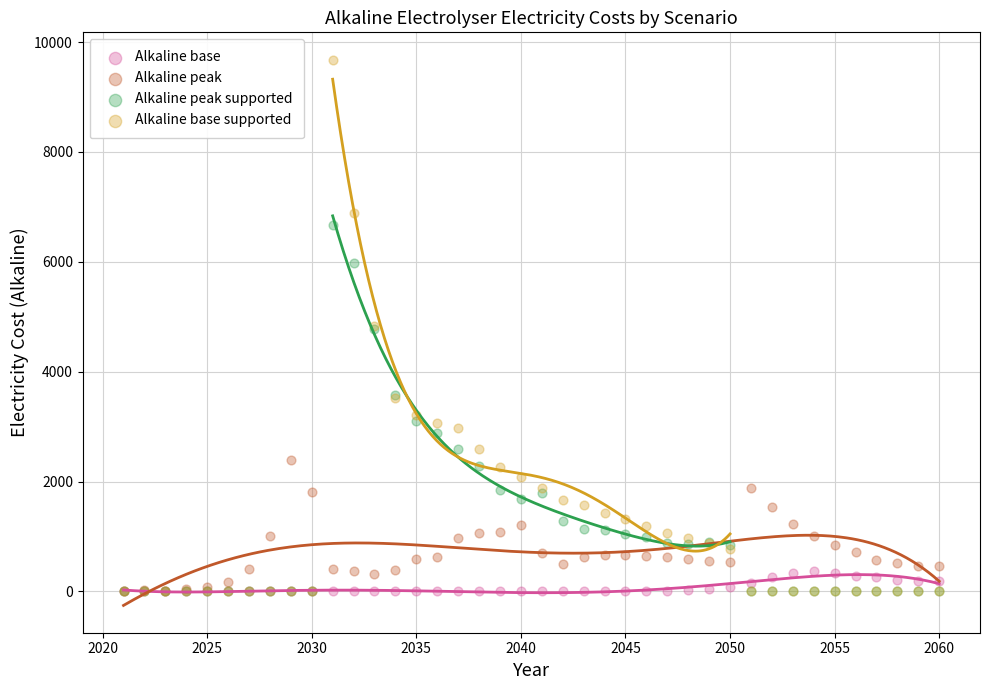

What are all the series names shown in the legend?

Alkaline base, Alkaline peak, Alkaline peak supported, Alkaline base supported